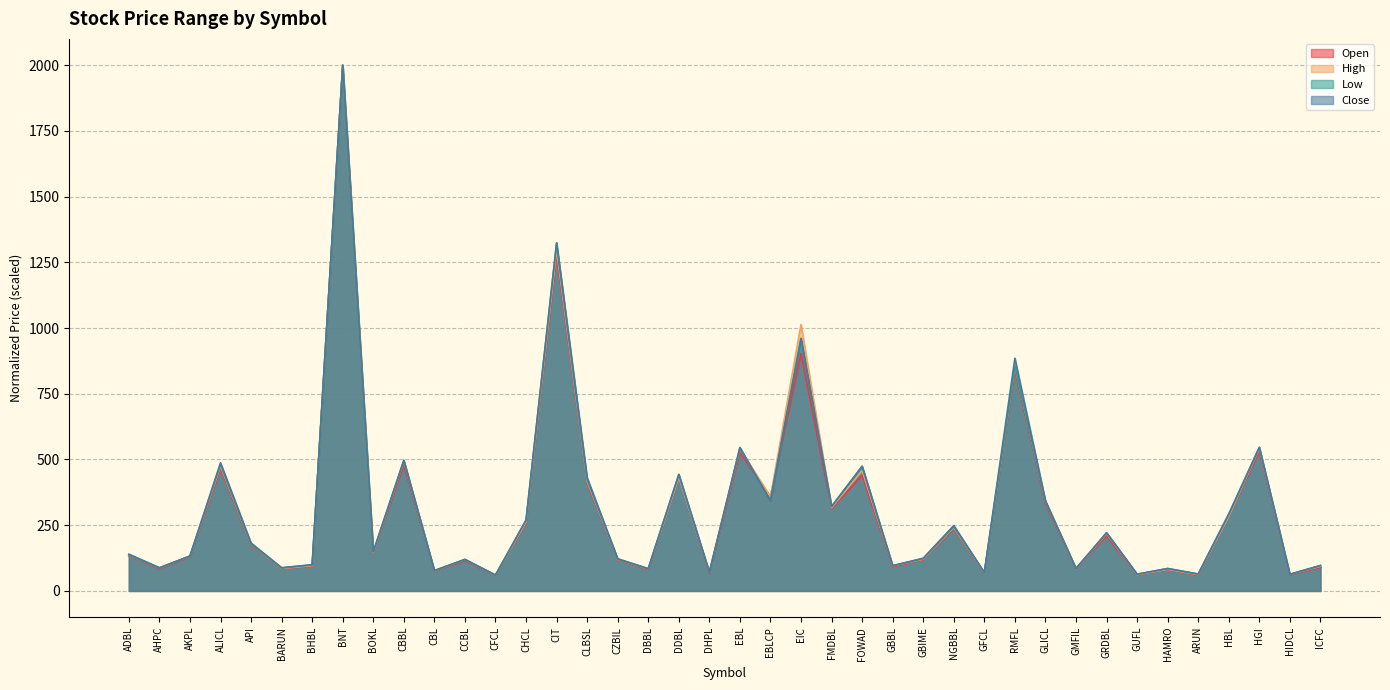

Reading left to right, what are all the values shown in this chart?

Open: 133.8	83.8	129.8	465.7	172.0	85.1	94.4	2000.0	144.1	479.7	75.1	115.2	59.0	258.3	1279.1	409.8	118.0	81.3	431.5	67.4	526.2	358.3	903.1	313.3	440.5	91.6	119.2	236.0	67.4	841.4	331.3	83.8	209.6	60.5	82.3	59.9	282.5	531.5	61.2	90.0
High: 136.5	87.1	132.4	475.5	176.1	85.5	96.3	2000.0	145.7	493.8	76.0	119.4	59.2	262.0	1298.7	416.5	120.4	83.6	432.4	71.0	541.7	358.3	1013.3	316.8	458.3	95.0	121.0	240.7	68.4	855.2	340.5	83.9	217.9	61.8	82.4	62.1	283.5	542.0	62.7	93.8
Low: 136.7	86.9	132.8	481.9	176.7	86.9	99.7	2000.0	148.5	496.6	77.0	119.7	60.3	268.8	1323.7	422.9	121.6	84.6	442.9	70.5	544.2	342.6	960.5	321.3	474.3	96.0	122.9	244.2	69.8	854.9	340.9	85.2	221.3	63.3	85.2	64.3	290.1	546.1	63.3	96.7
Close: 140.0	88.5	132.8	487.5	182.3	88.5	99.7	2000.0	149.5	496.6	77.7	120.0	60.3	269.8	1323.7	431.1	122.3	84.9	443.2	71.5	545.8	342.6	960.5	321.3	474.3	96.0	124.6	248.8	69.8	885.1	342.9	85.2	221.3	63.9	85.2	64.3	293.4	546.1	63.3	96.7